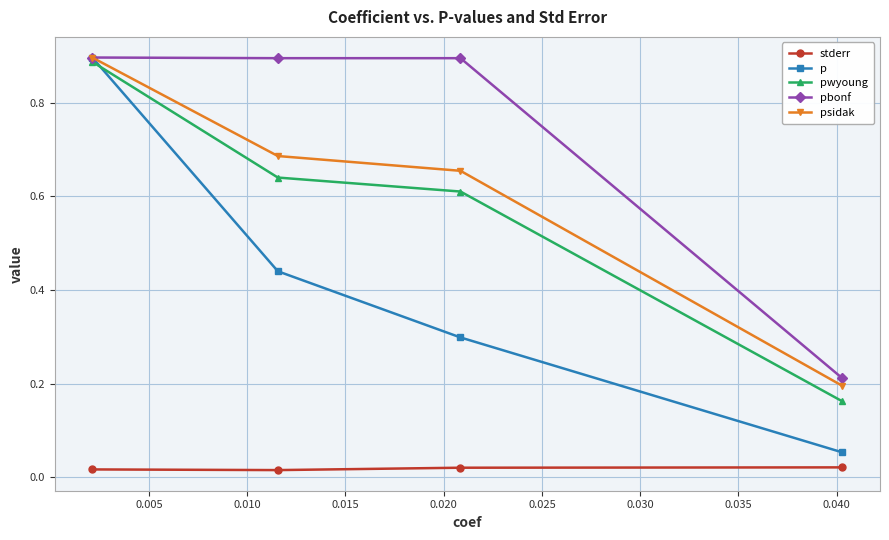

Count the pwyoung values in the range 0 to 1.

4